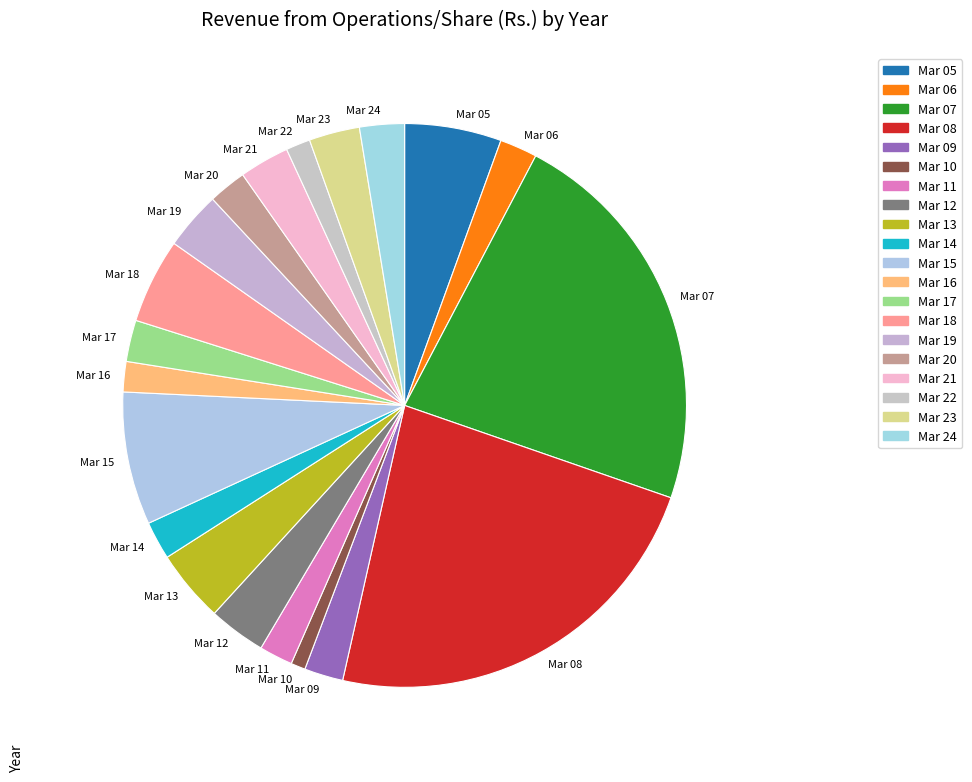

Do Mar 18 and Mar 19 together represent more than half of the pie?

No